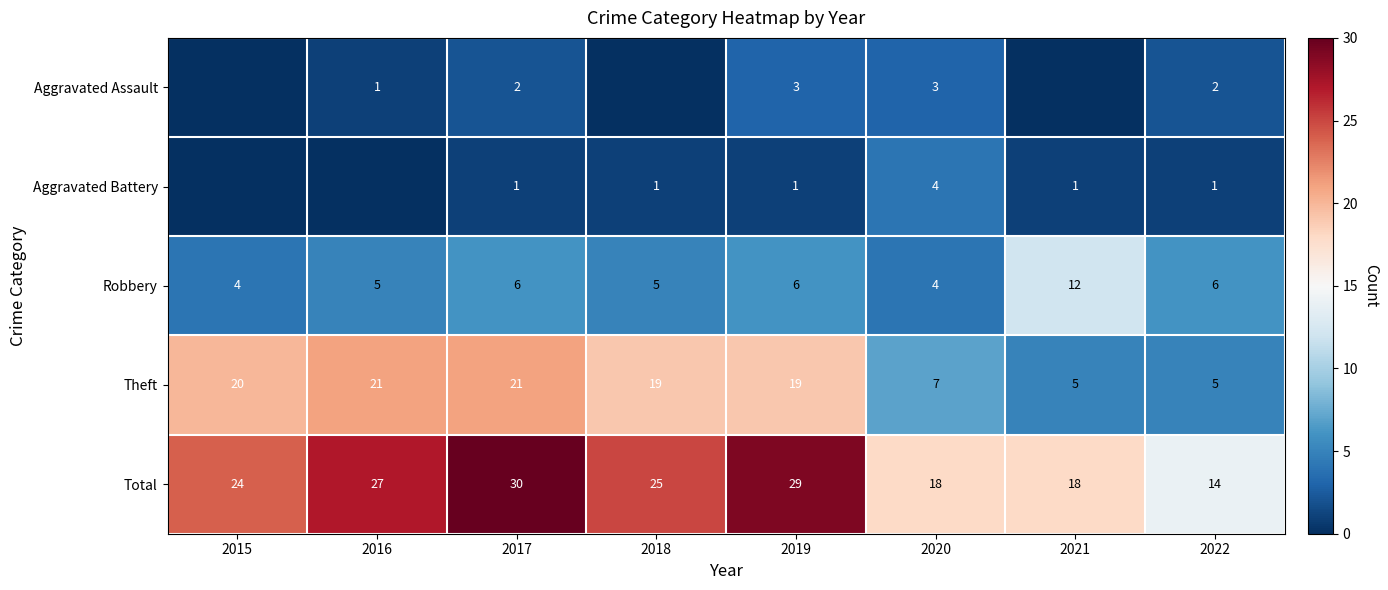

What is the sum of all Theft values?

117